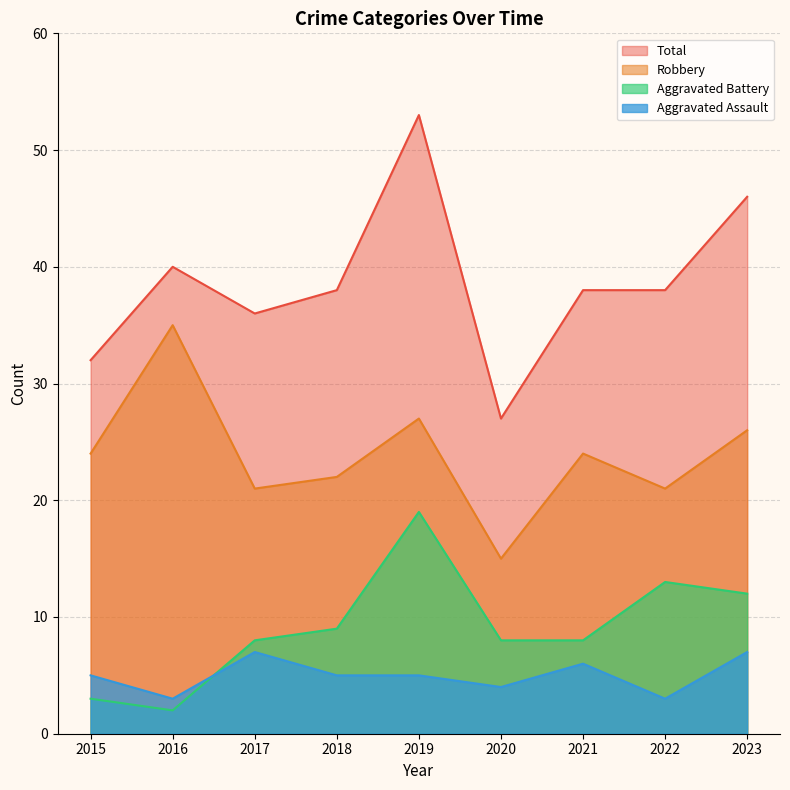

What is the value of the Total point at the 9th from the left?

46